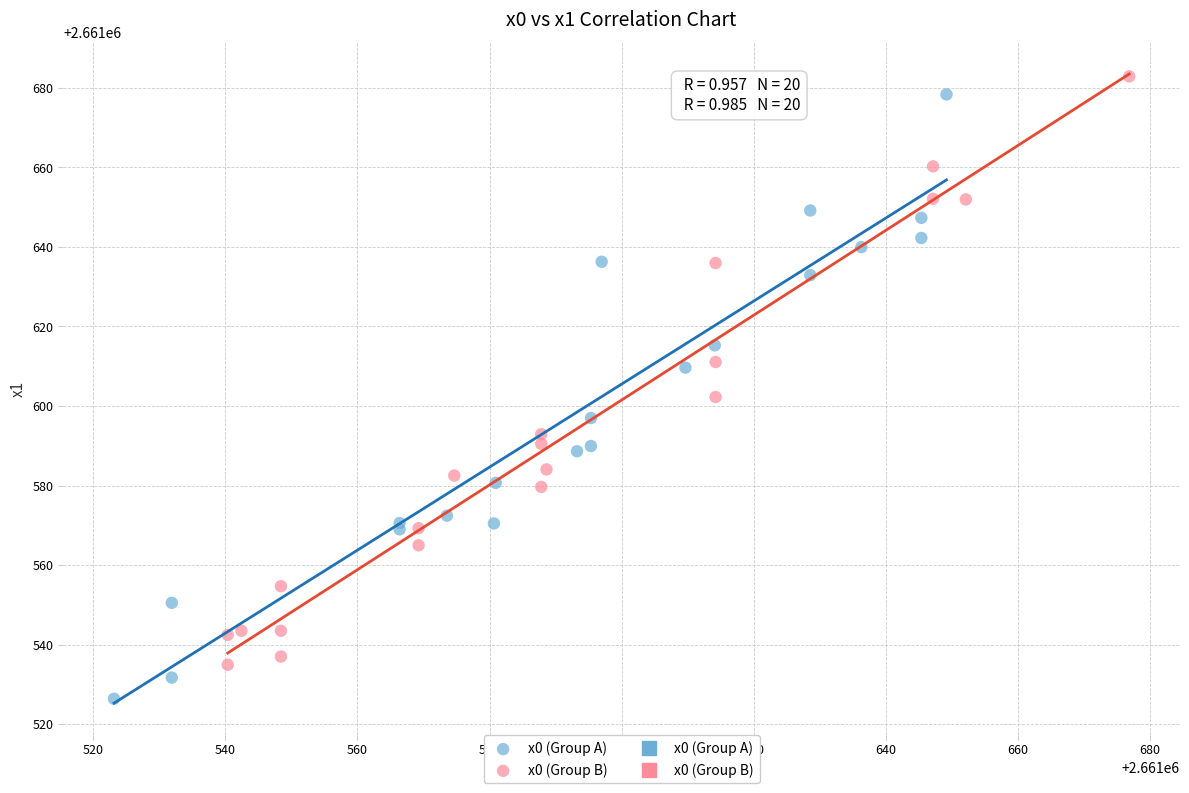

Which series reaches the minimum Y coordinate?

x0 (Group A)